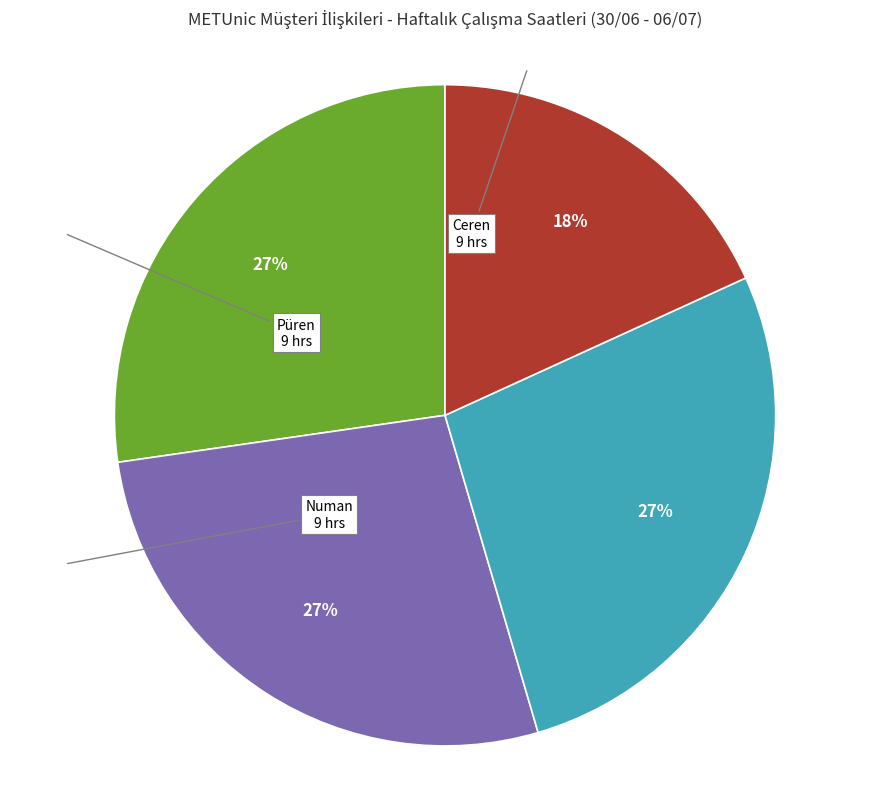

What percentage is the Ozan slice, to the nearest percent?

18%